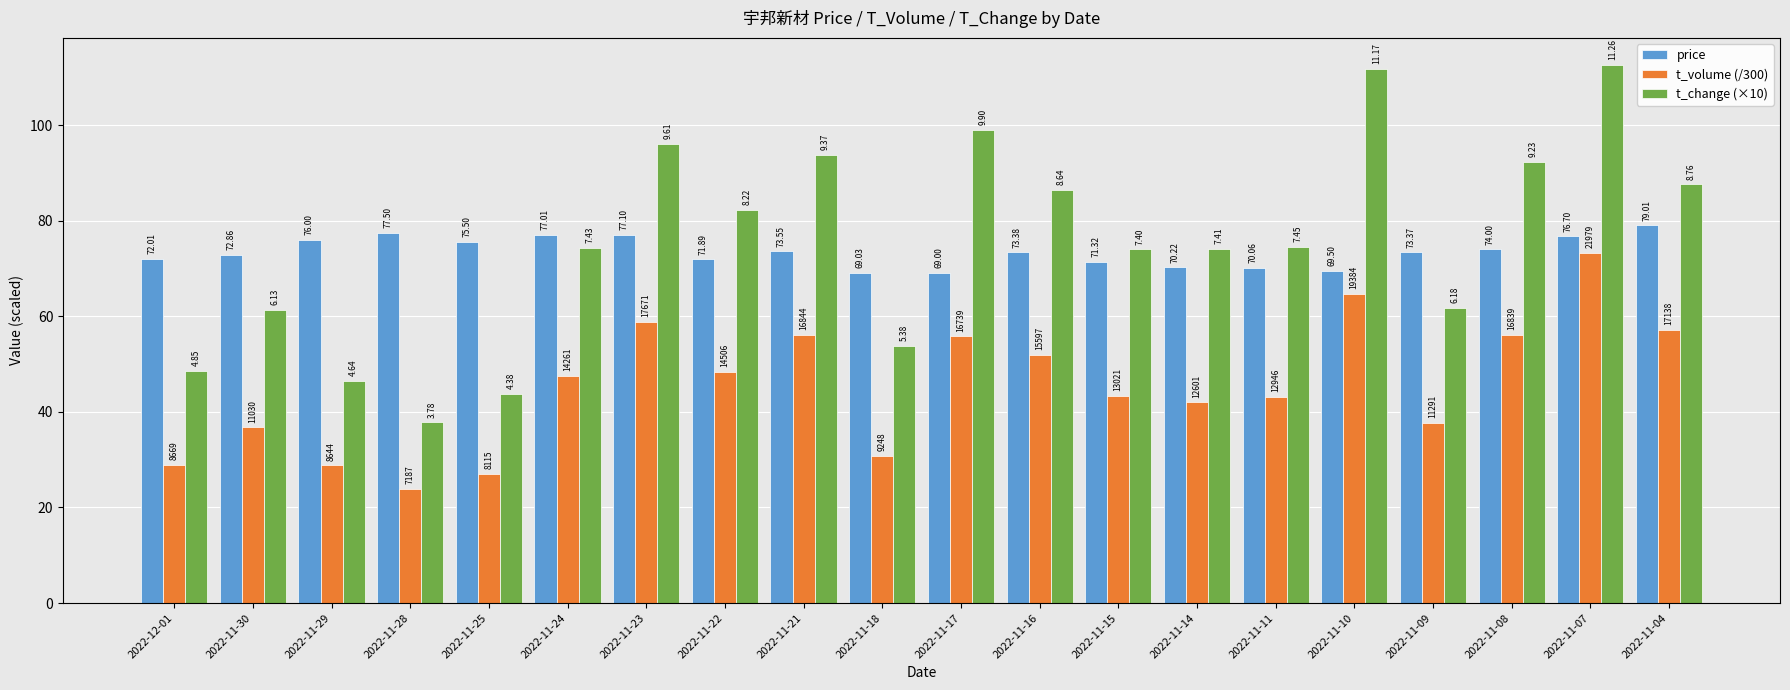

List the labels in order of price value, smallest first.

2022-11-17, 2022-11-18, 2022-11-10, 2022-11-11, 2022-11-14, 2022-11-15, 2022-11-22, 2022-12-01, 2022-11-30, 2022-11-09, 2022-11-16, 2022-11-21, 2022-11-08, 2022-11-25, 2022-11-29, 2022-11-07, 2022-11-24, 2022-11-23, 2022-11-28, 2022-11-04